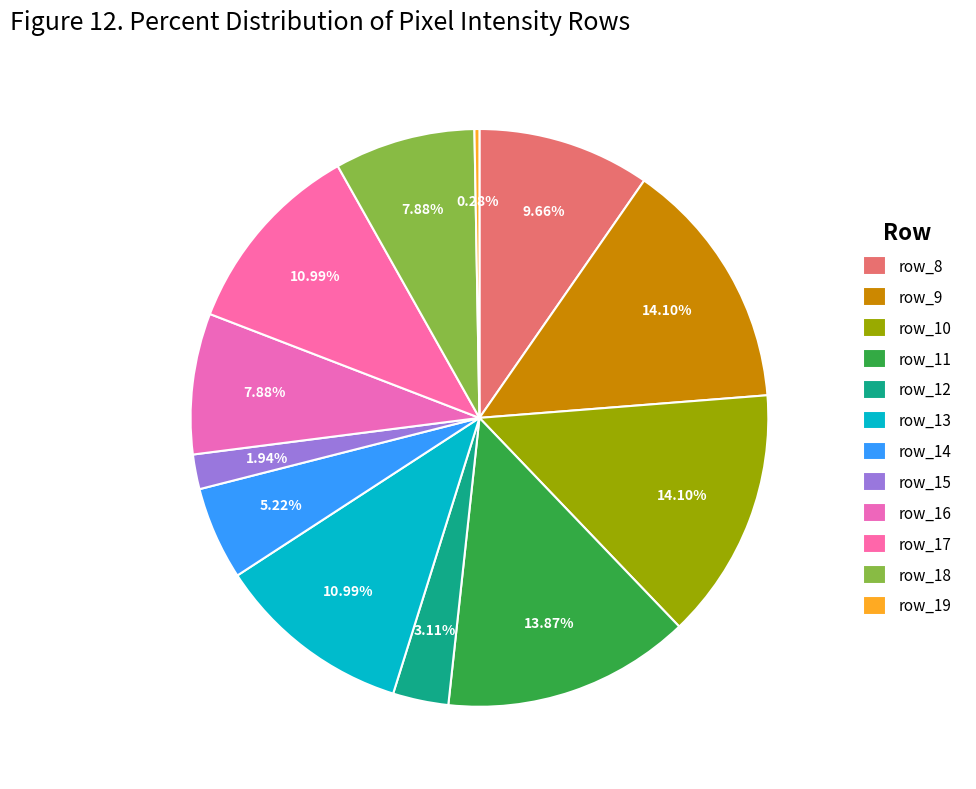

True or false: row_9 accounts for 14% of the total.

True